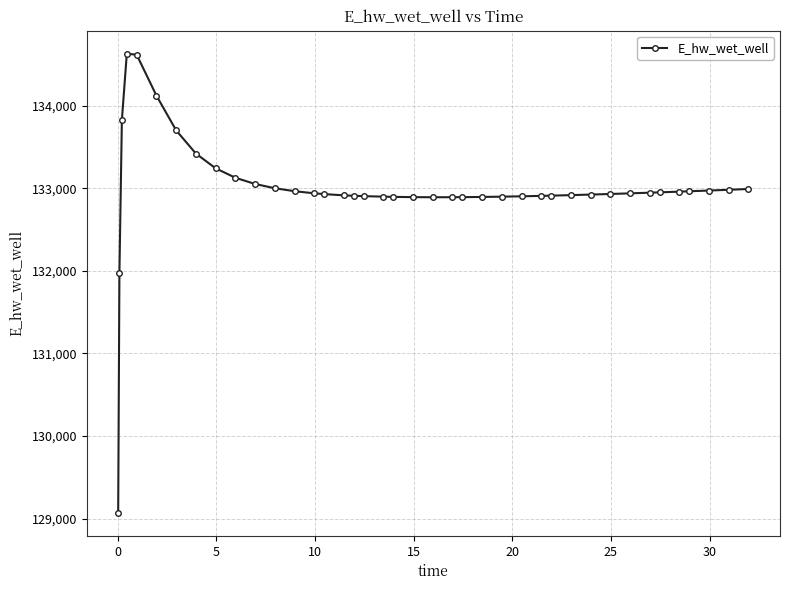

What is the sum of all values?

5319653.3